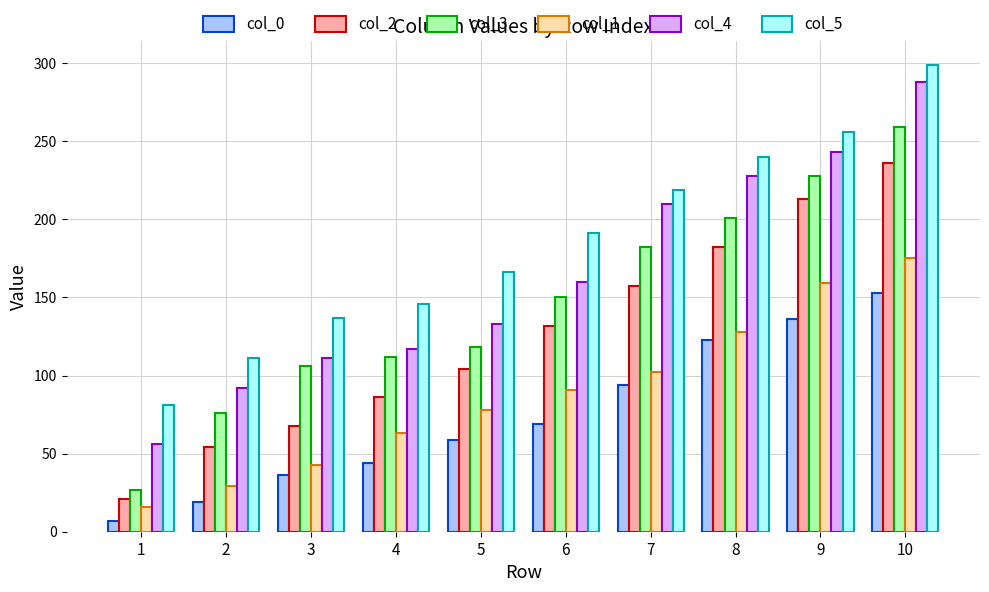

Between 4 and 7, which series saw the biggest shift?

col_4